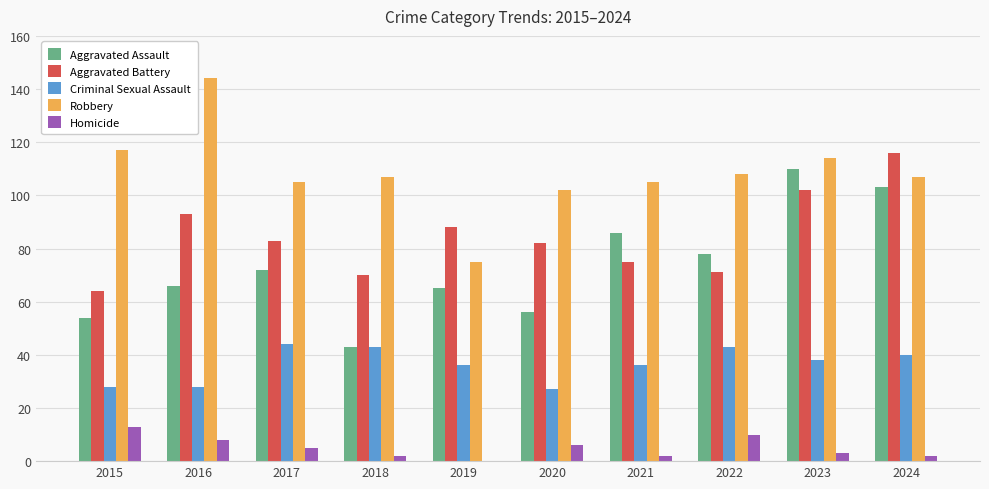

Is it true that Aggravated Assault equals 26 at 2017?

False